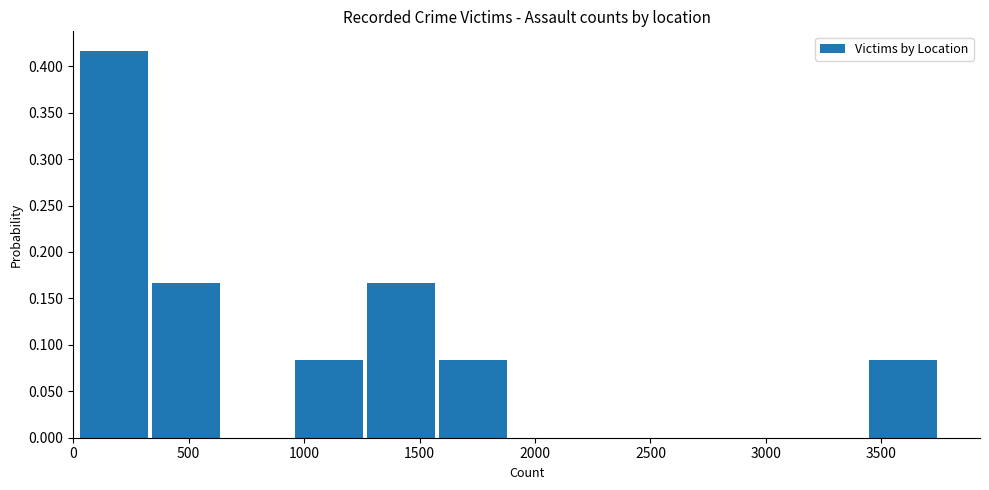

Reading left to right, transcribe this chart: for each bar, give the range it covers on the x-axis and its height. Neither the bar edges nor the heights are printed on the chart, so give them approximately, as read against the axes.

0 to 350: 0.415
350 to 650: 0.165
650 to 950: 0
950 to 1250: 0.085
1250 to 1550: 0.165
1550 to 1900: 0.085
1900 to 2200: 0
2200 to 2500: 0
2500 to 2800: 0
2800 to 3150: 0
3150 to 3450: 0
3450 to 3750: 0.085